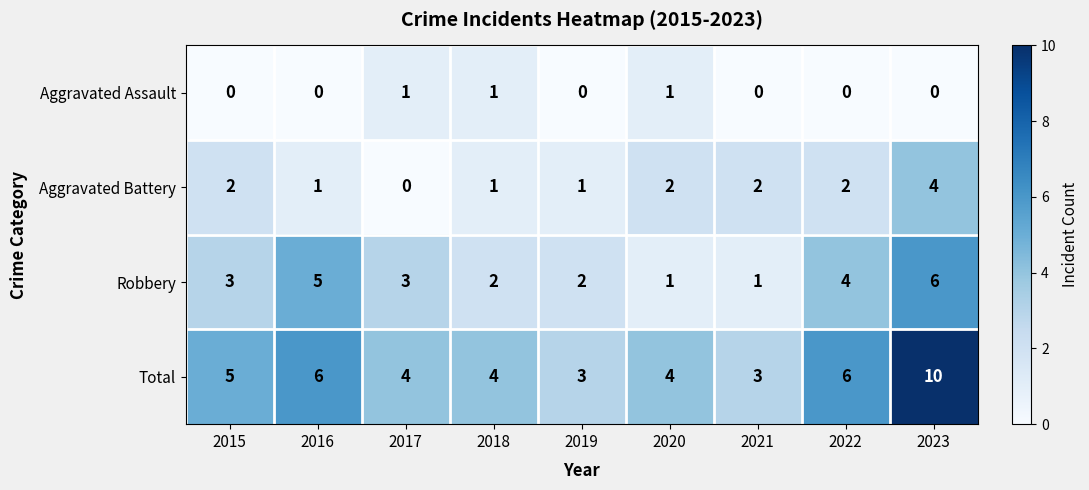

At which category is the sum across all series the highest?

2023